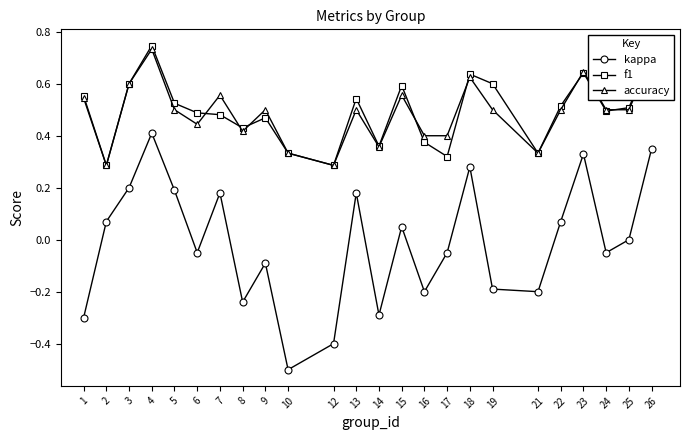

Which category has the highest value across all series?

4